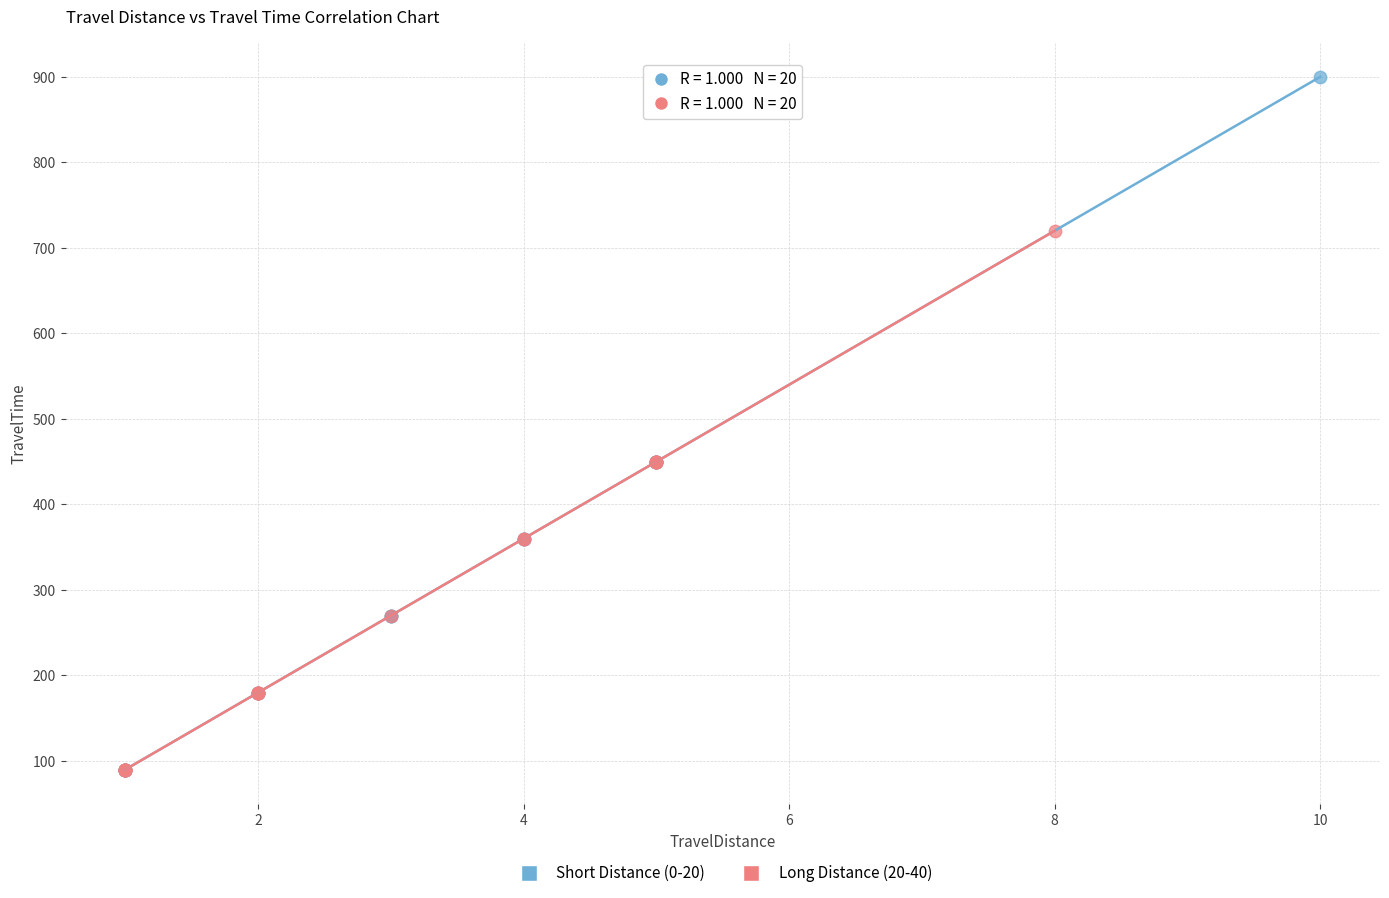

Which series has the largest Y range (max minus min)?

Short Distance (0-20)